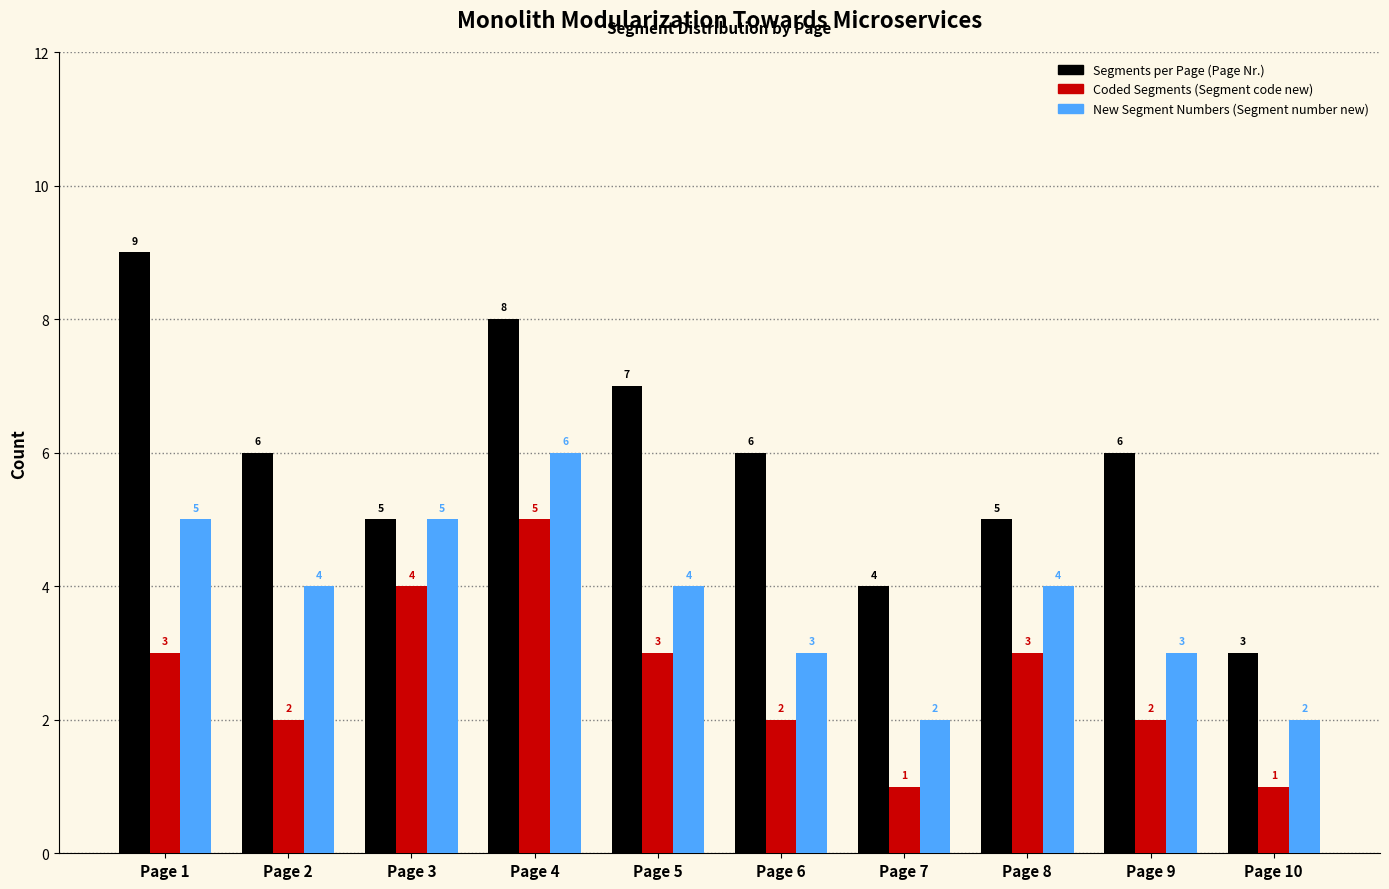

At which category is the sum across all series the highest?

Page 4